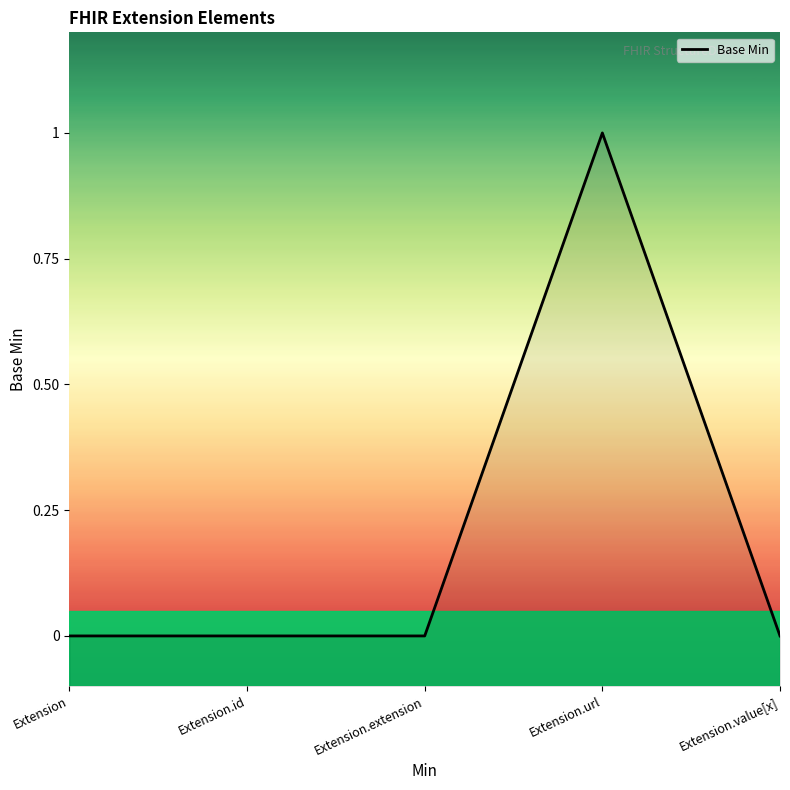

What is the label of the 1st point from the right?

Extension.value[x]